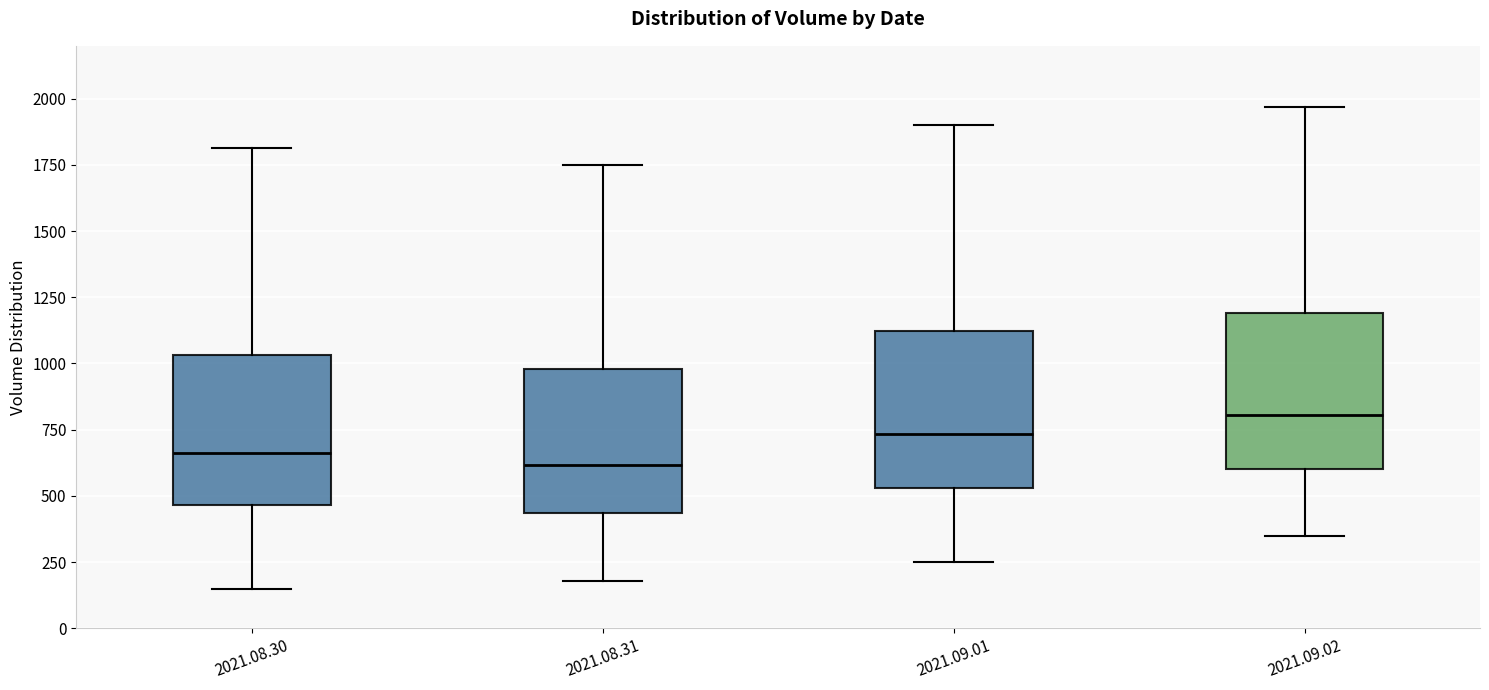

Reading left to right, transcribe this box plot: for each box, give where its median line is, the range the box spans, and where its two whiskers end, as read against the y-axis. The values are not printed on the chart, so give them approximately, as read against the axis.

2021.08.30: median 650, box 450 to 1050, whiskers 150 to 1800
2021.08.31: median 600, box 450 to 1000, whiskers 200 to 1750
2021.09.01: median 750, box 550 to 1100, whiskers 250 to 1900
2021.09.02: median 800, box 600 to 1200, whiskers 350 to 1950